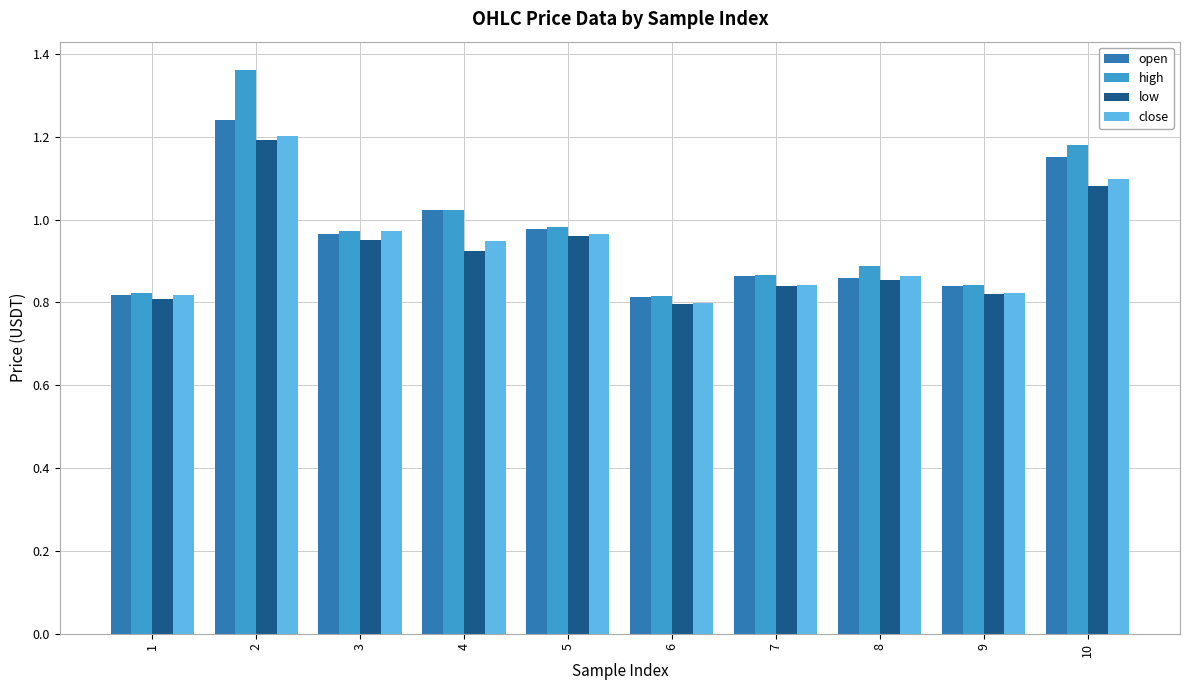

Count the low values in the range 0 to 1.

8